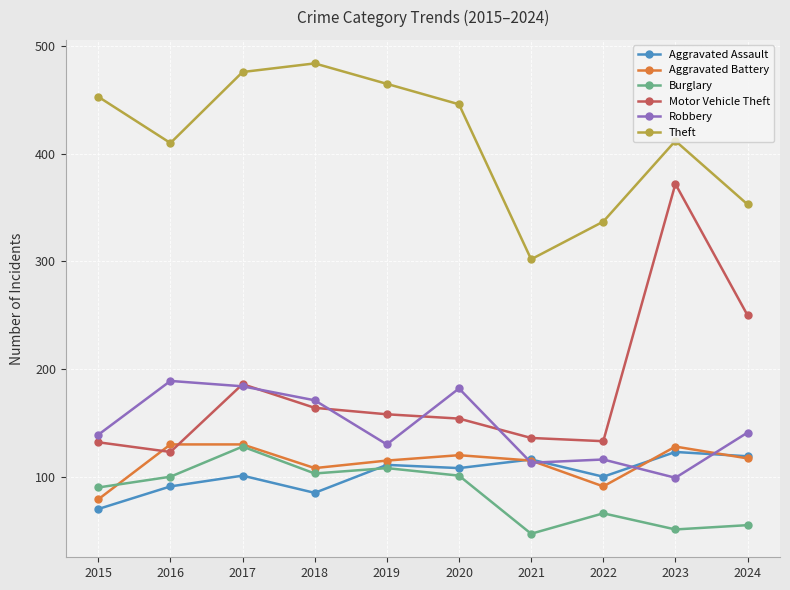

Which series changed the most between 2018 and 2022?

Theft